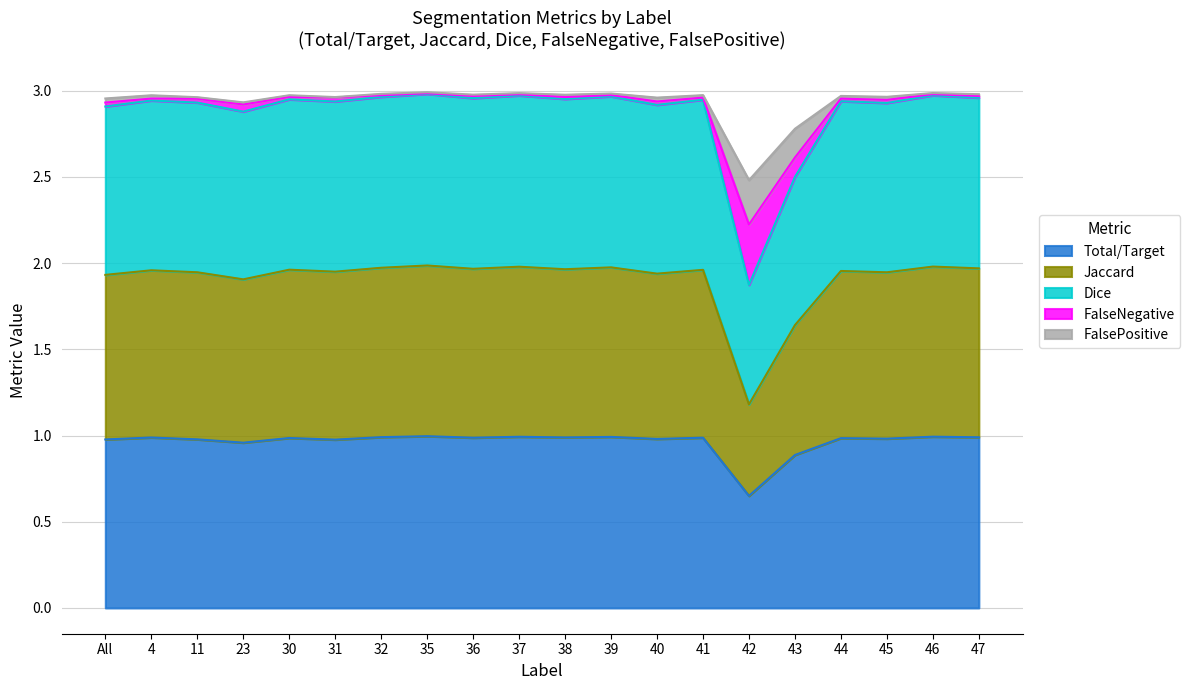

Does the chart have visible grid lines?

Yes